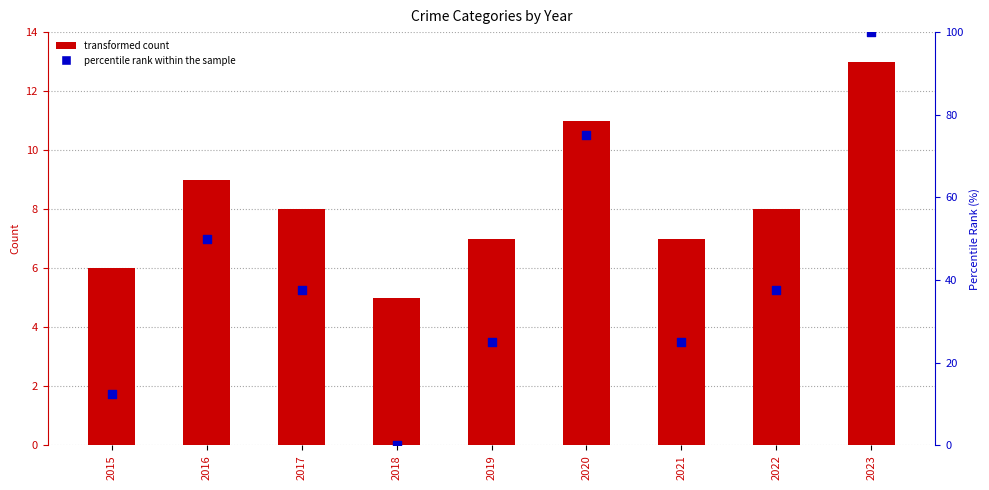

What is the total value across all series at 2020?

86.0